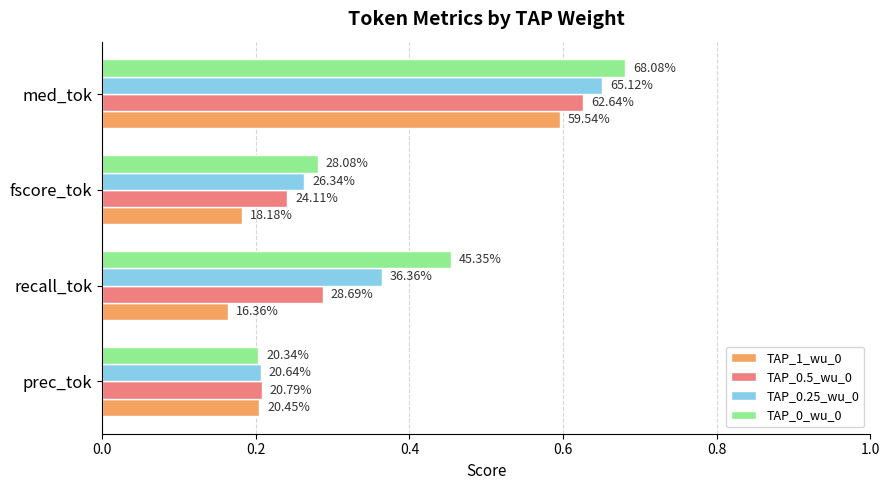

What are all the series names shown in the legend?

TAP_1_wu_0, TAP_0.5_wu_0, TAP_0.25_wu_0, TAP_0_wu_0